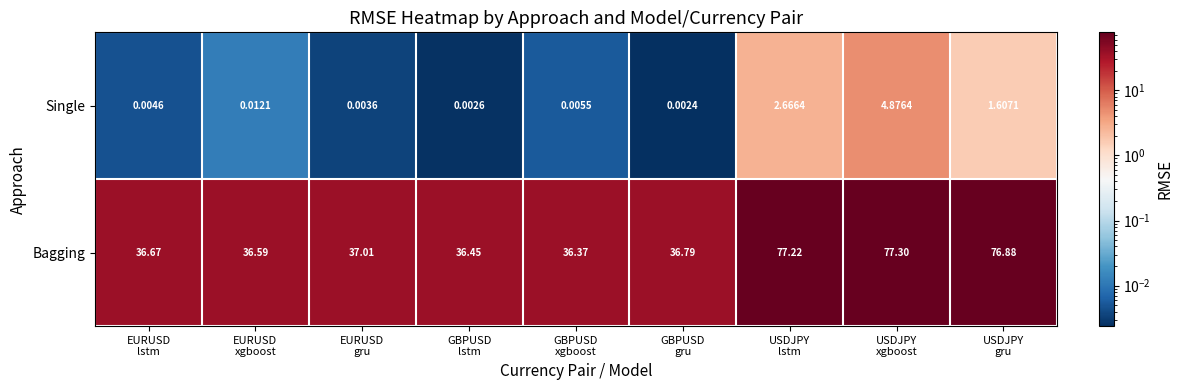

Which series has the largest total across all categories?

Bagging